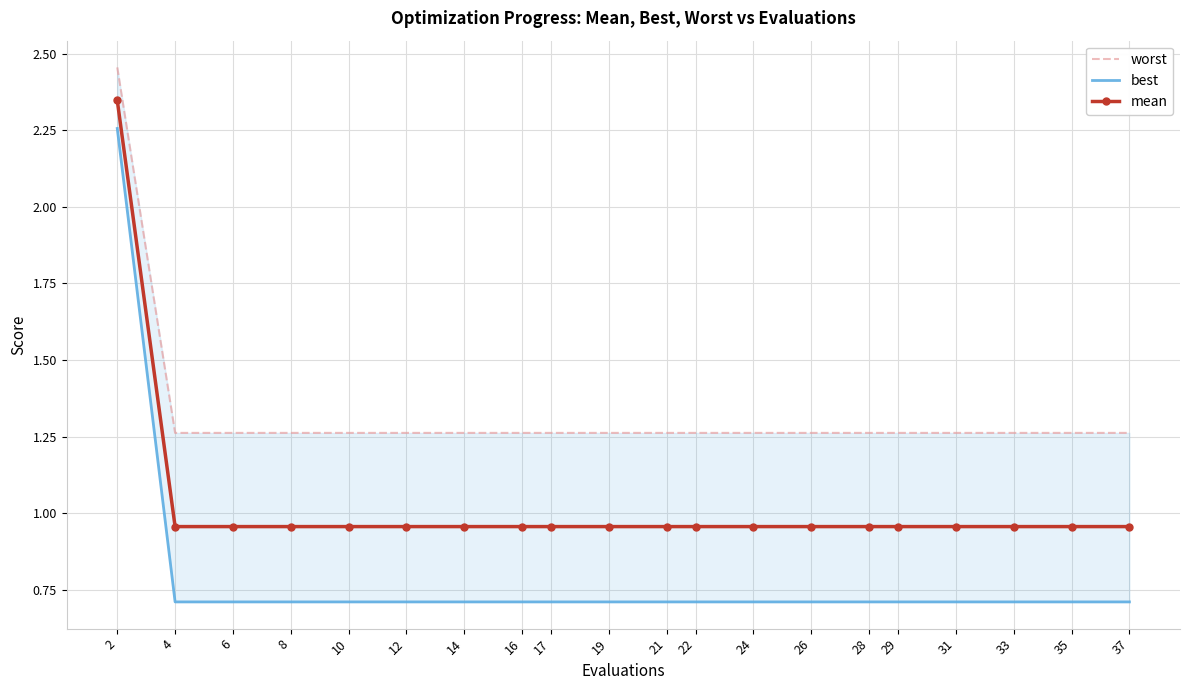

What is the value of the best point at the 18th from the left?

0.7